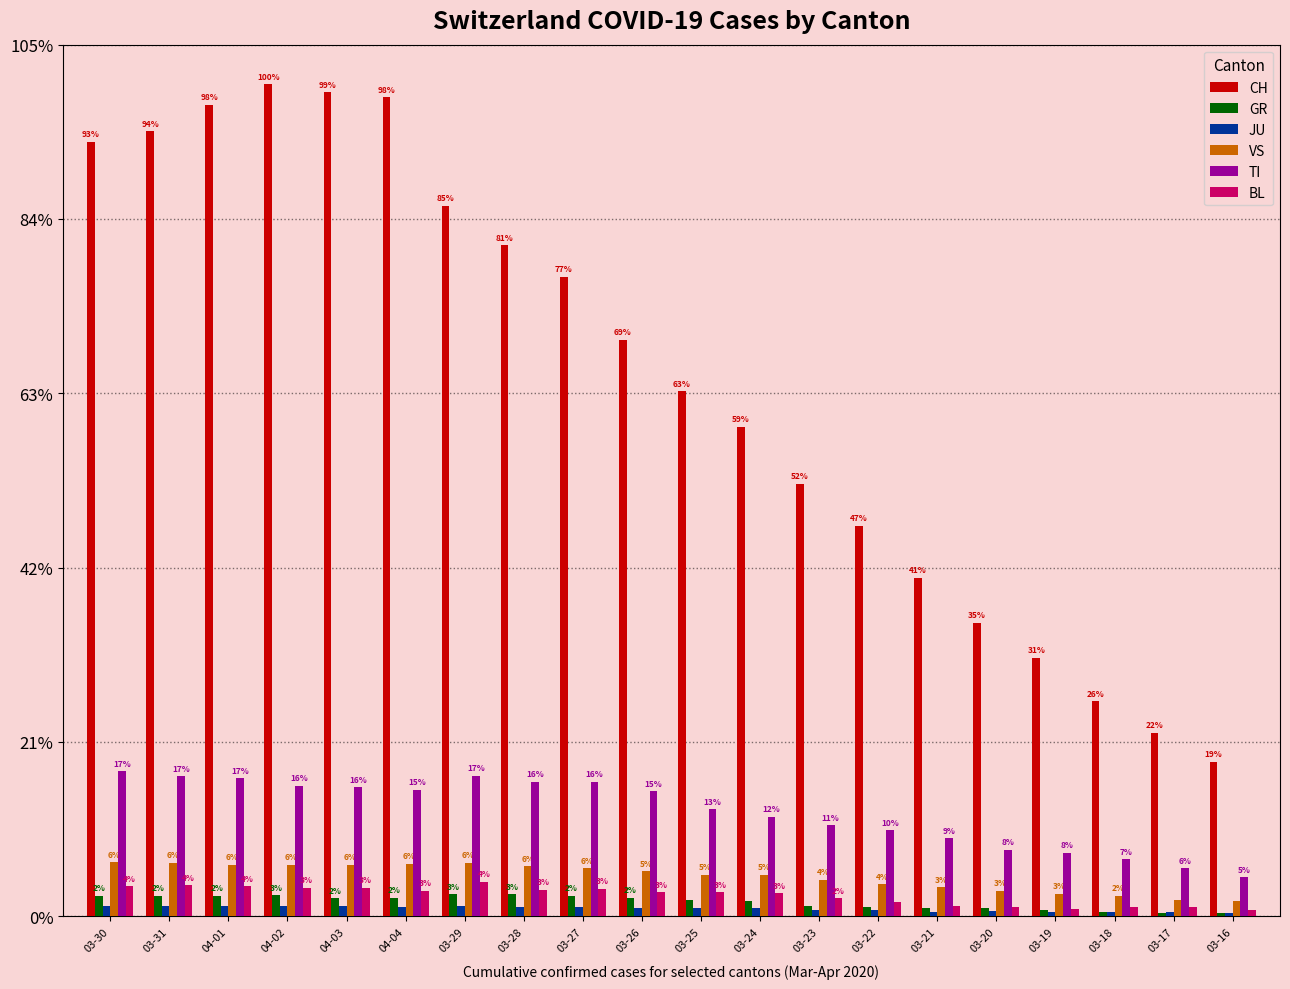

The CH series shows 2328 at 04-01. True or false?

True